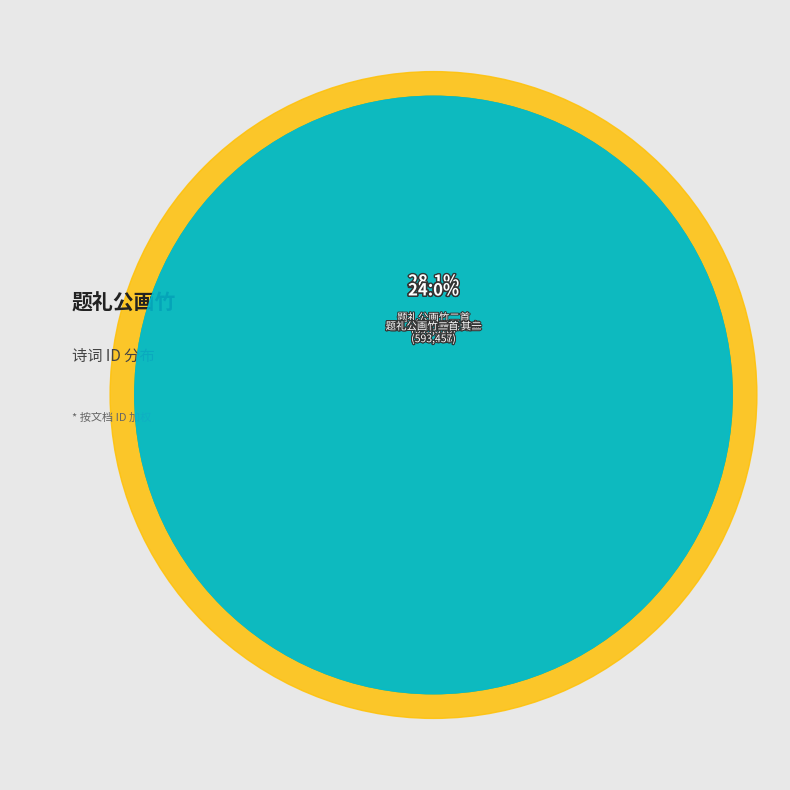

What percentage is the 题礼公画竹二首 其二 slice, to the nearest percent?

24%